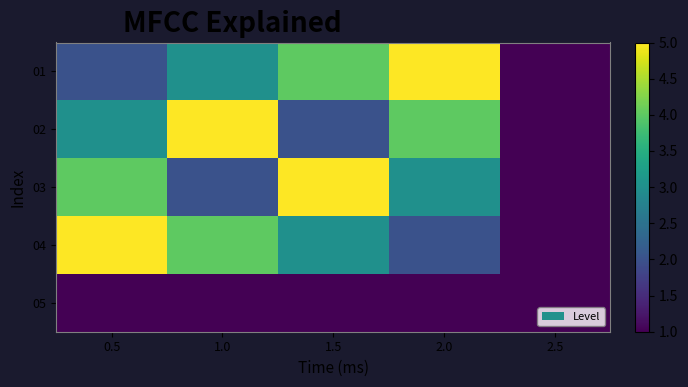

Which label corresponds to the largest value in the chart?

2.0